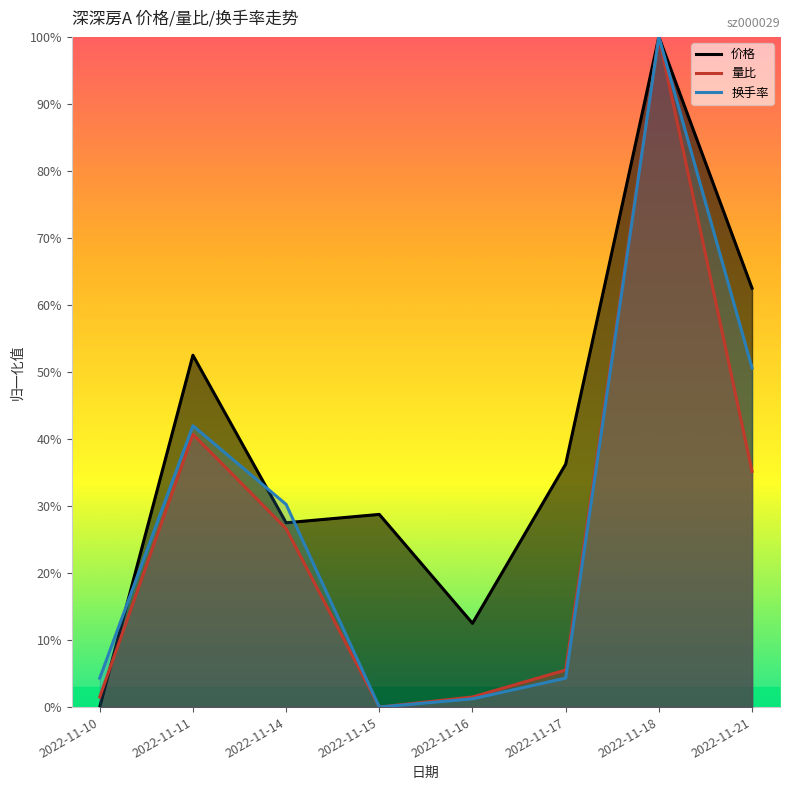

What is the difference between the maximum and minimum values in the 量比 series?

1.0